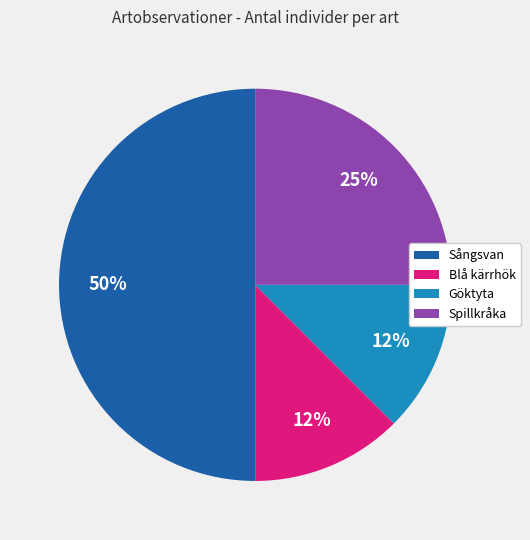

How many segments does this pie chart have?

4